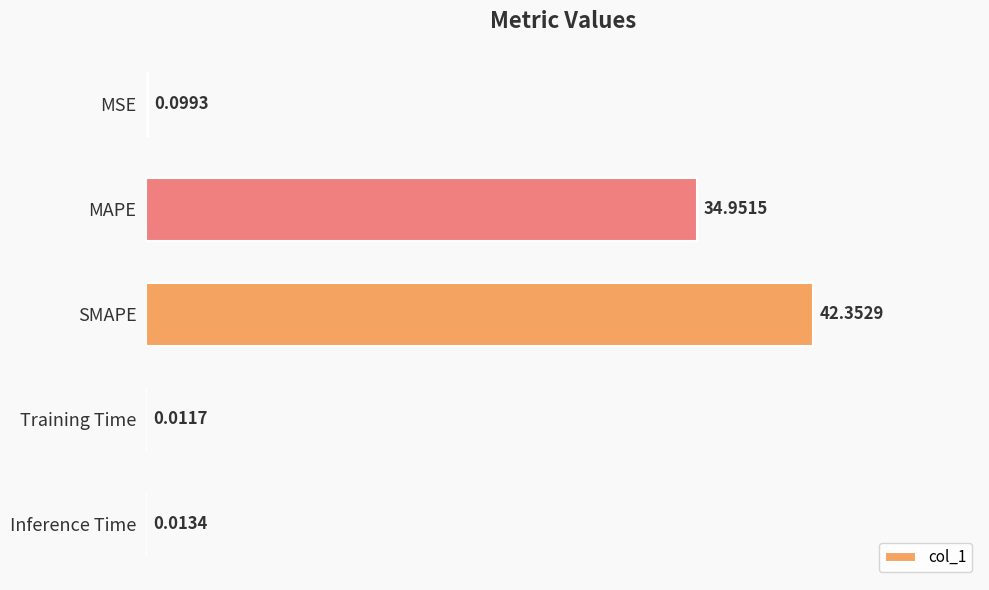

At which label is the value closest to 21?

MAPE